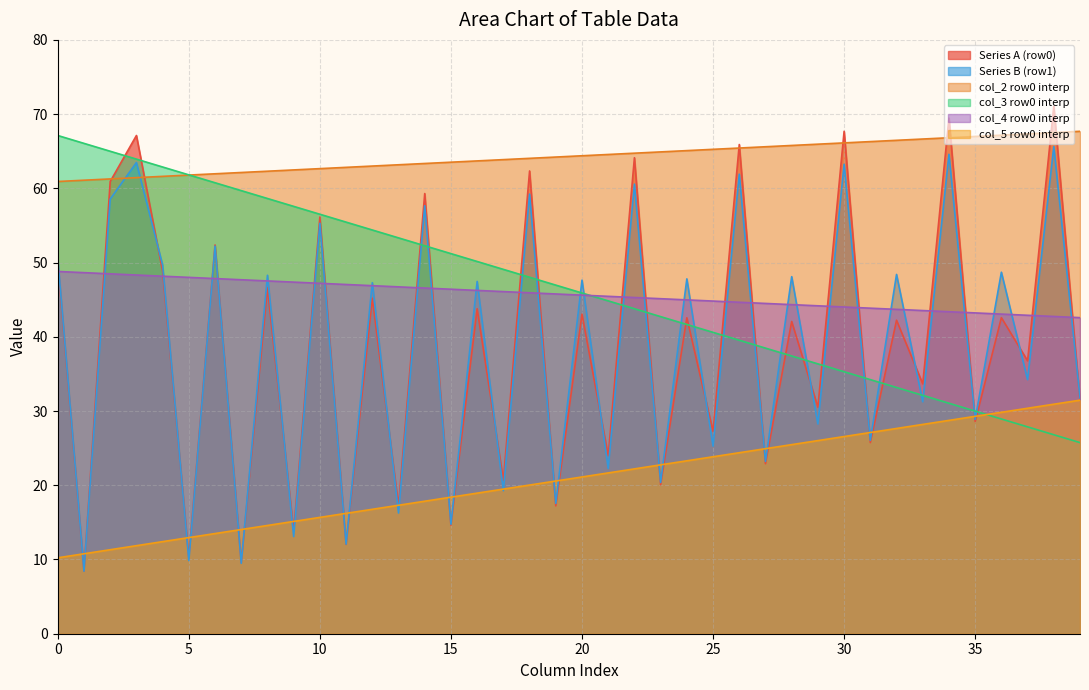

What is the maximum value for col_4 row0 interp?

48.8